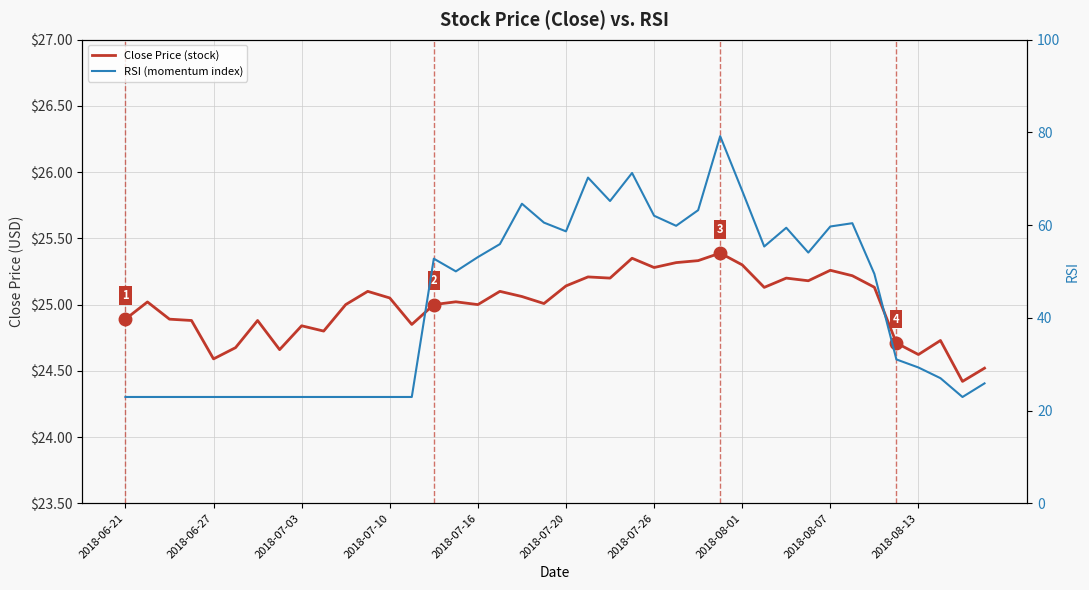

How many values in the Close Price (stock) series exceed 25?

22